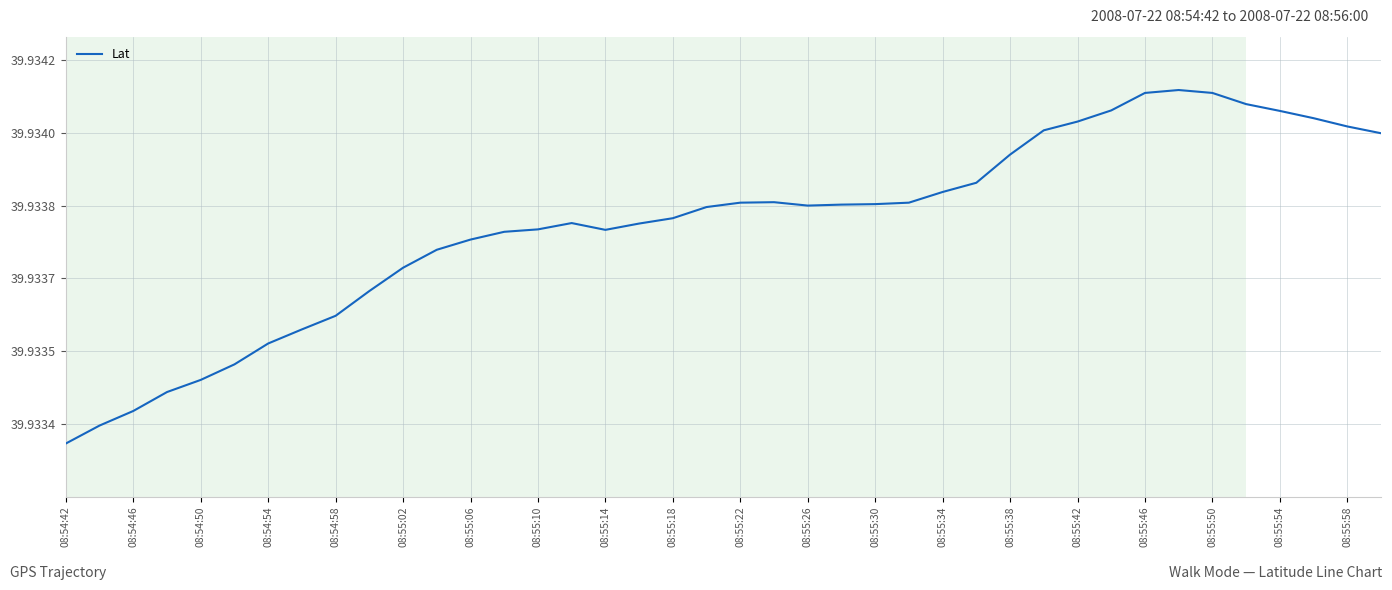

True or false: there are more than 1 points higher than both neighbors.

True